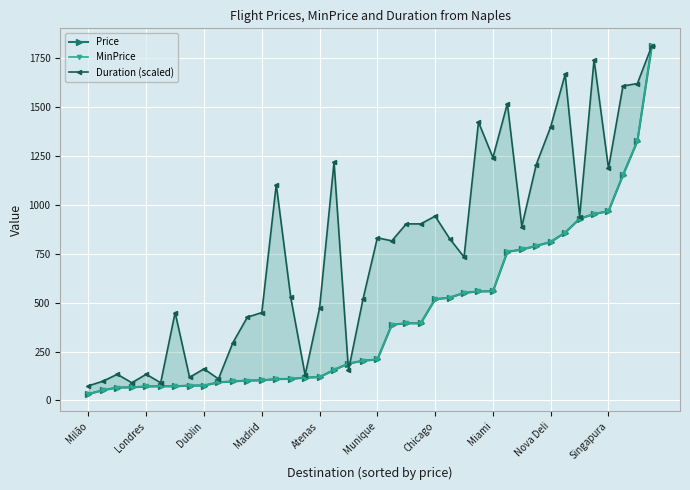

Which category has the lowest value across all series?

Milão